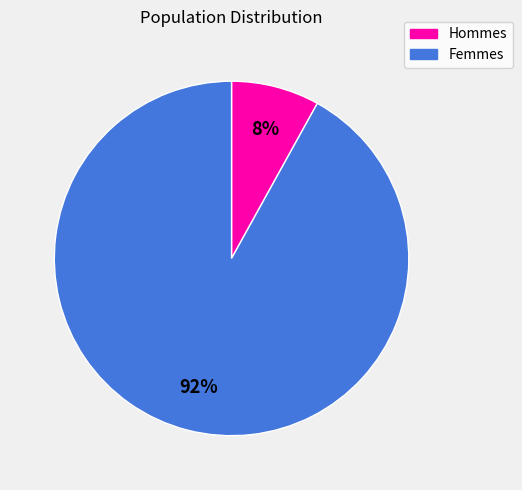

To the nearest percent, what is the average slice percentage?

50%